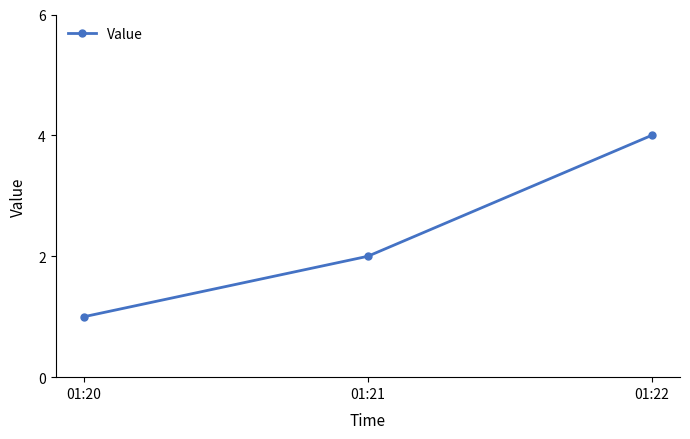

List the labels in order of value, smallest first.

01:20, 01:21, 01:22